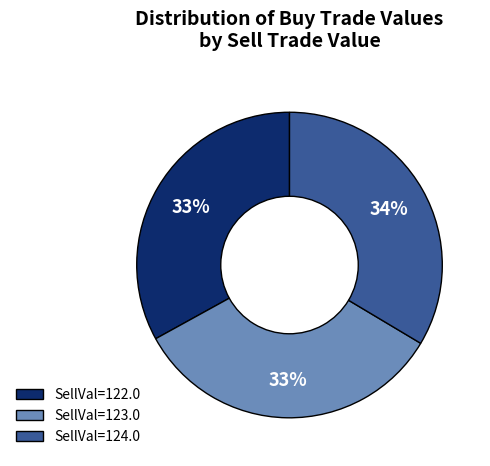

How many slices are in this pie chart?

3